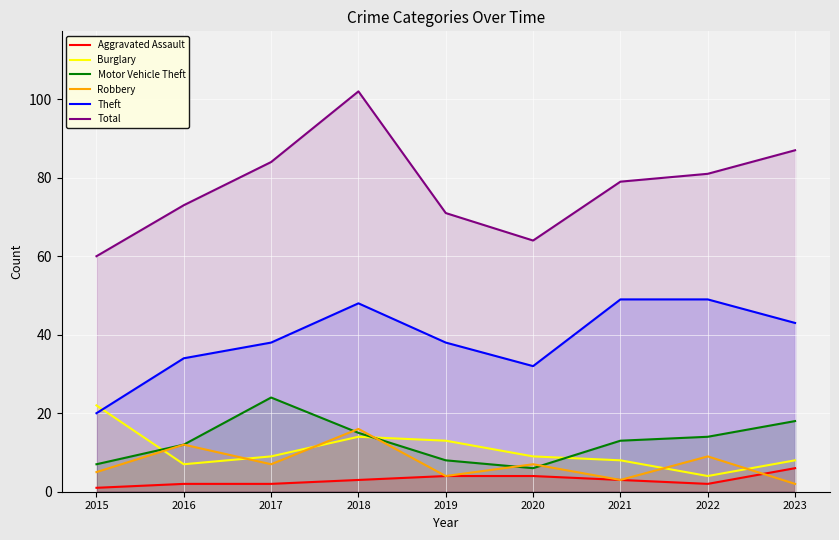

What is the value of the Robbery point at the 3rd from the left?

7